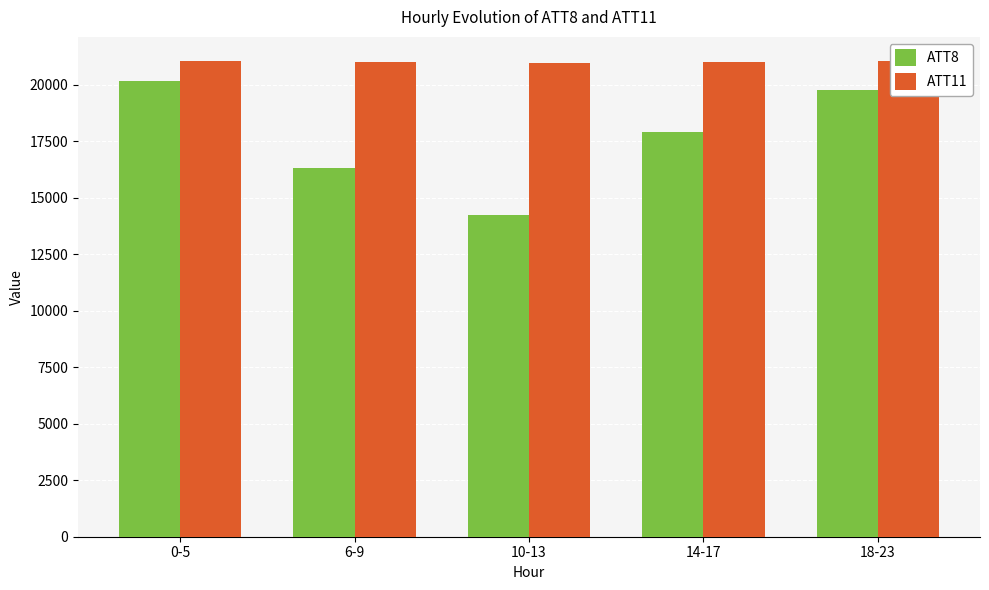

What position from the left is 0-5?

1